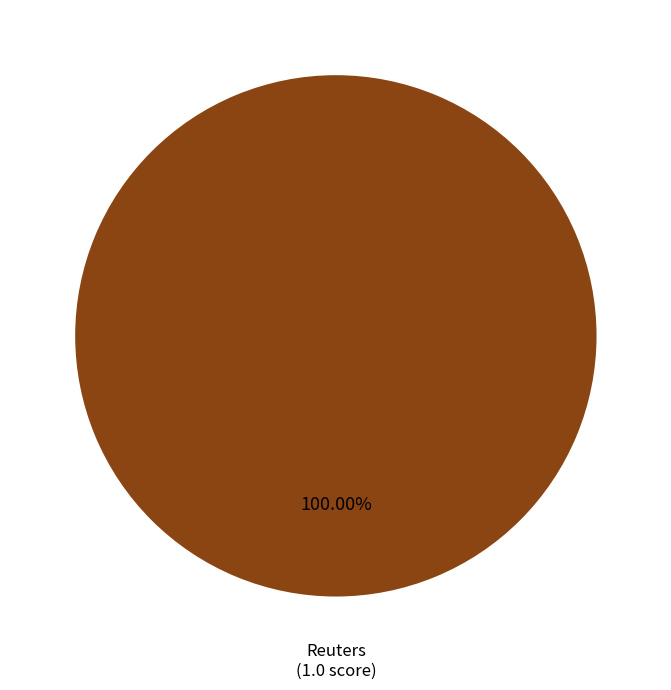

Which has a higher value, The Washington Post or Reuters?

Reuters